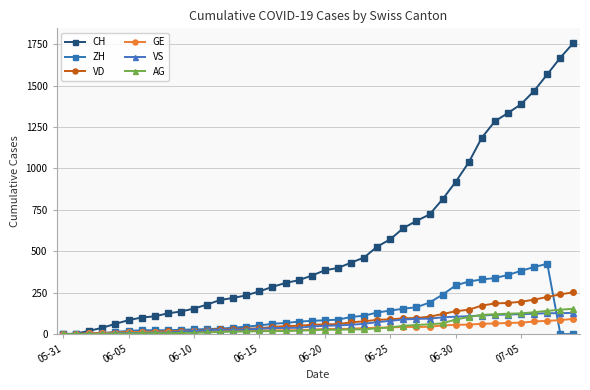

What is the highest value of the VS series?

128